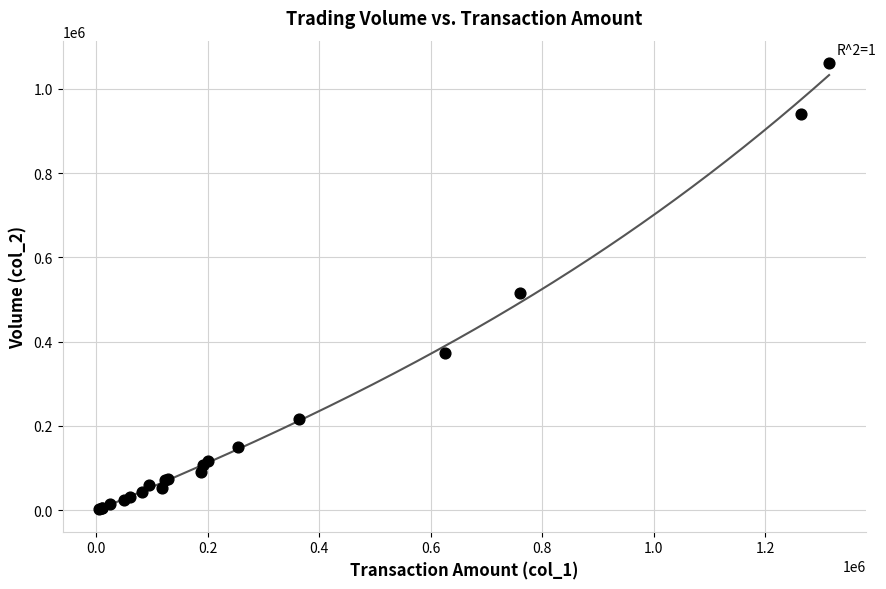

What Y value in the scatter plot is closest to 531915?

515440